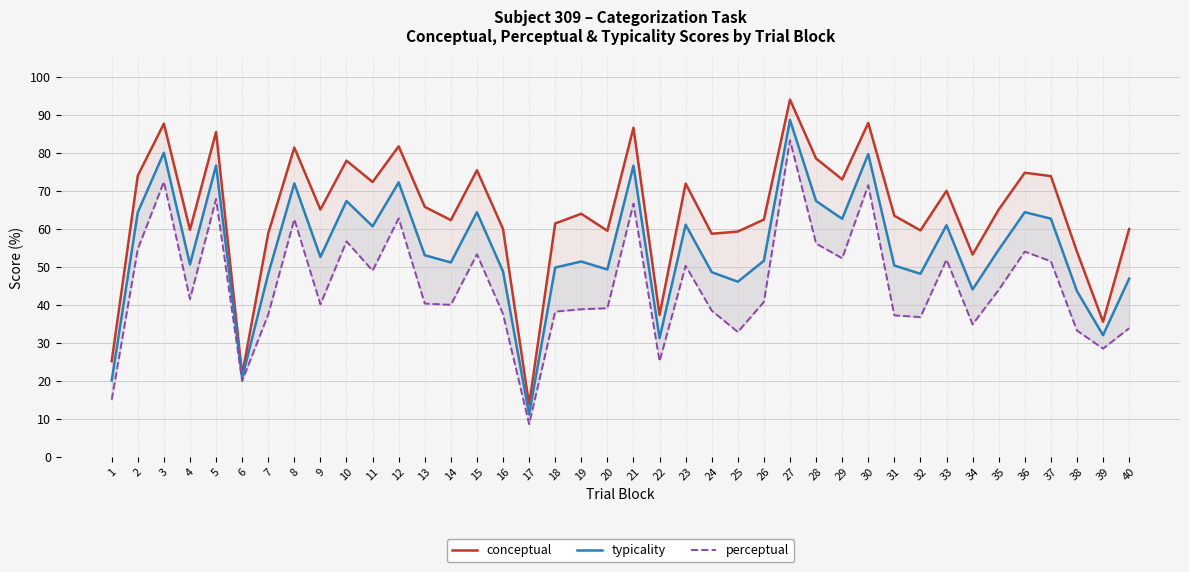

True or false: perceptual and typicality intersect in this chart.

False